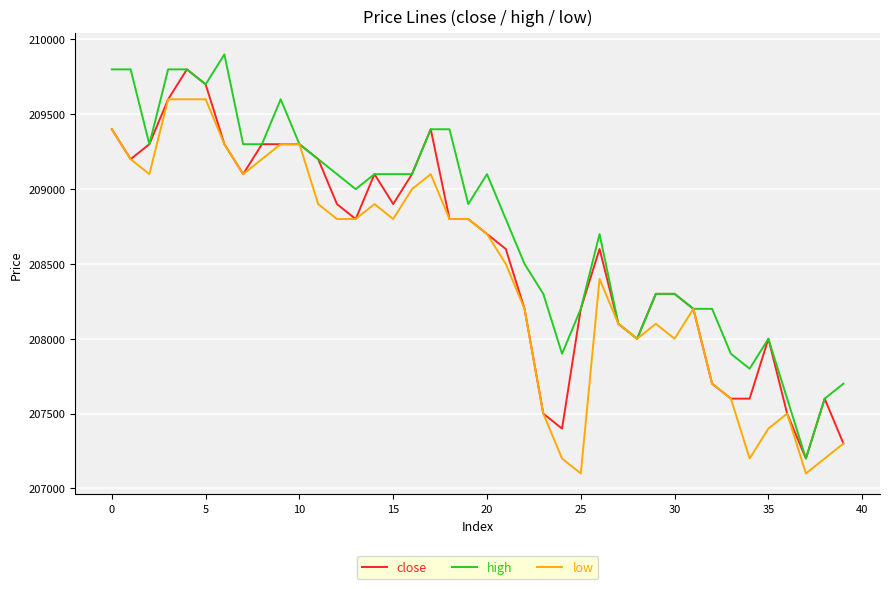

Rank the series by their average value, from lowest to highest.

low, close, high